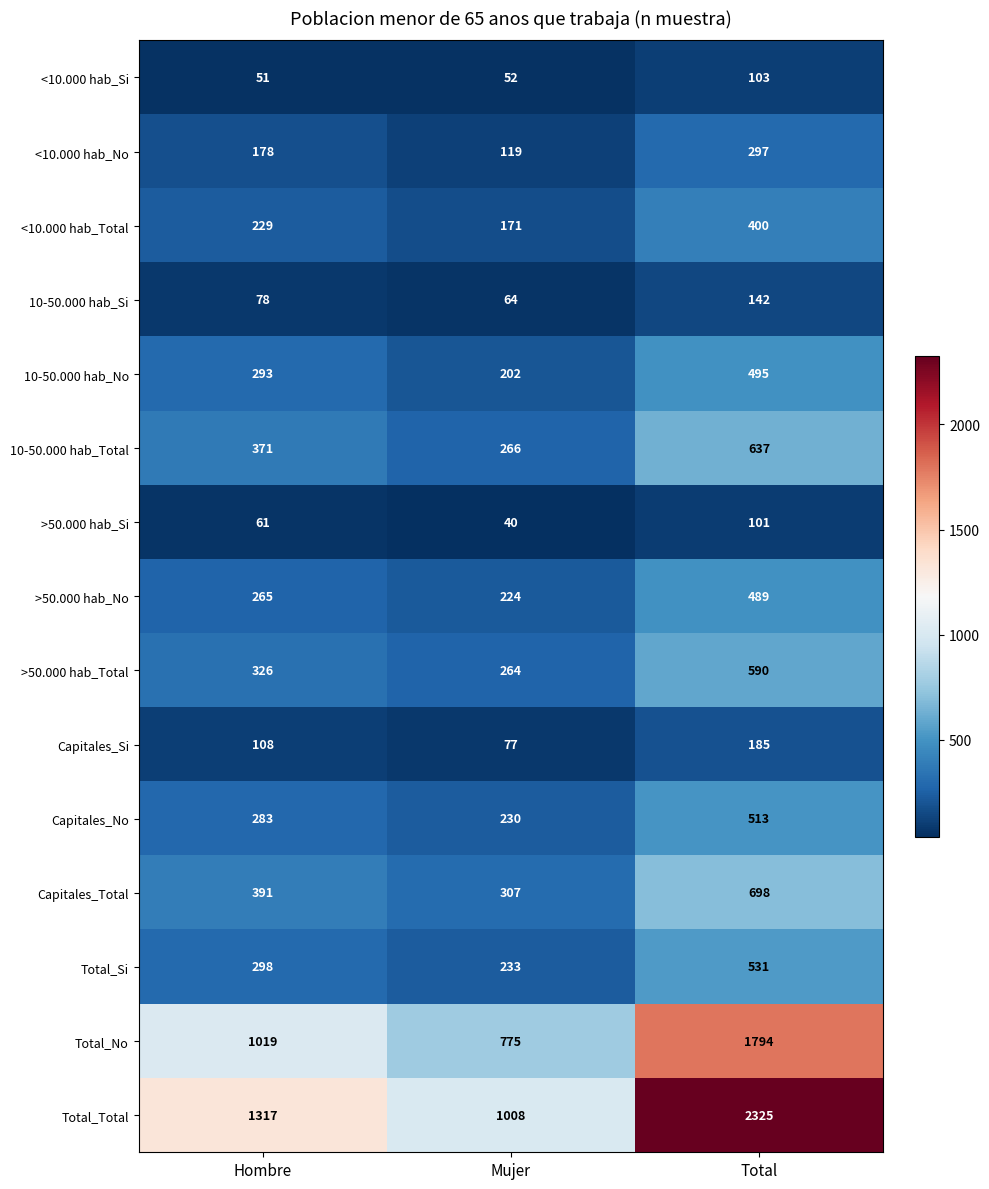

What is the sum of the Capitales_Total values at Mujer and Hombre?

698